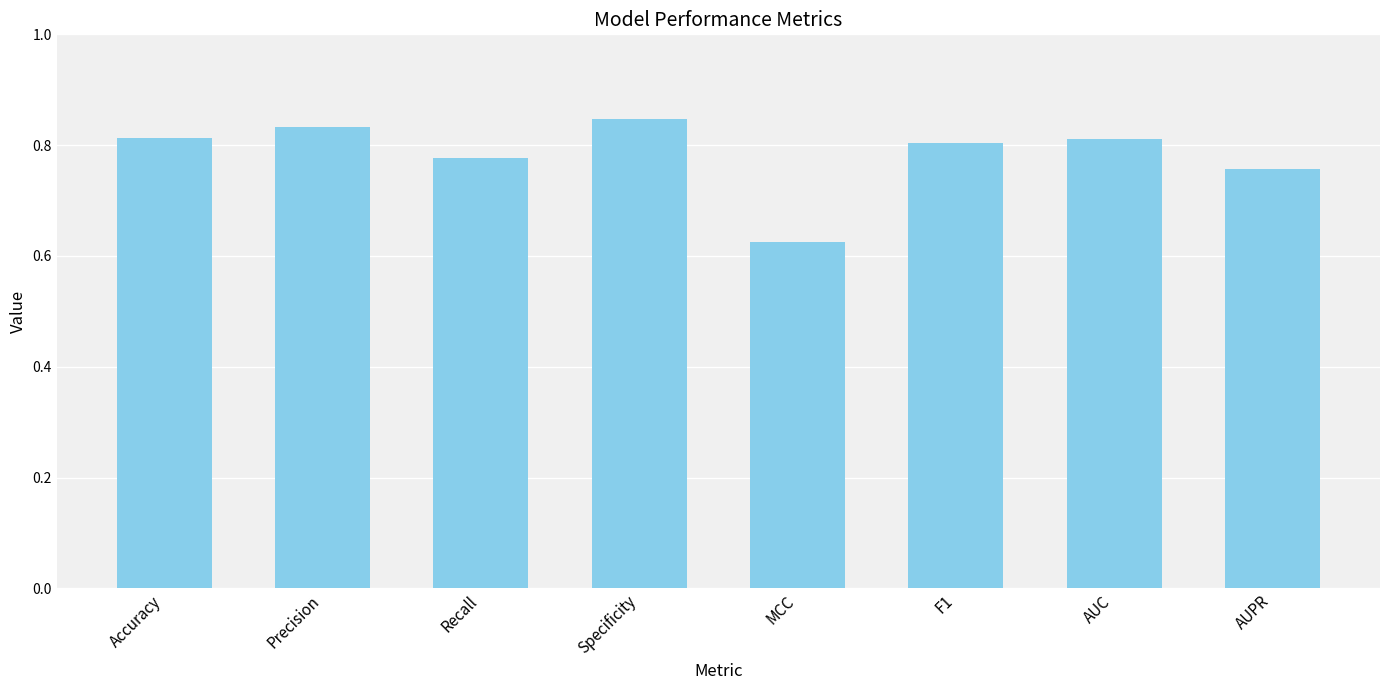

Count the values in the range 0 to 1.

8